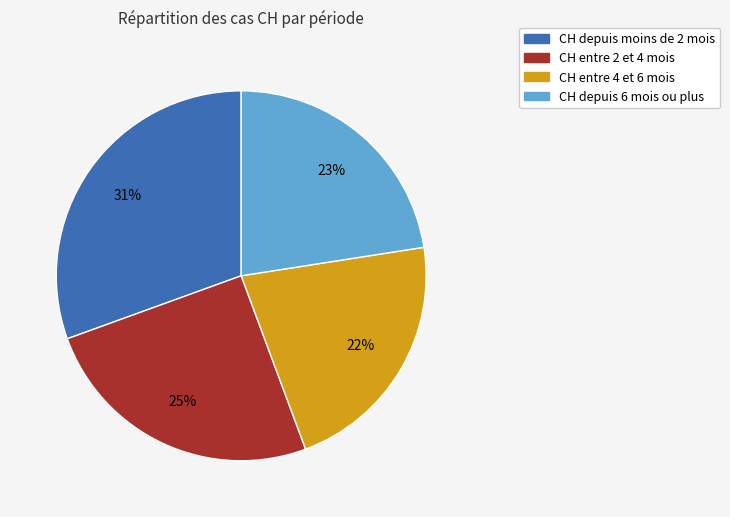

To the nearest percent, what is the average slice percentage?

25%